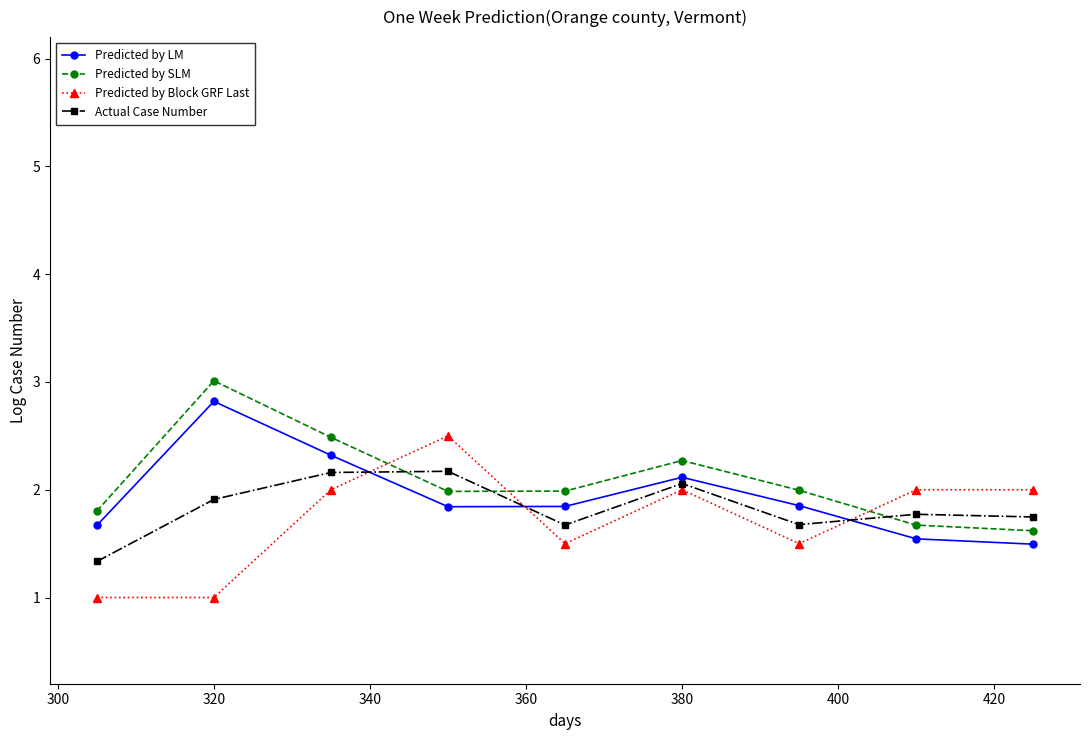

What is the lowest value of the Predicted by LM series?

1.5